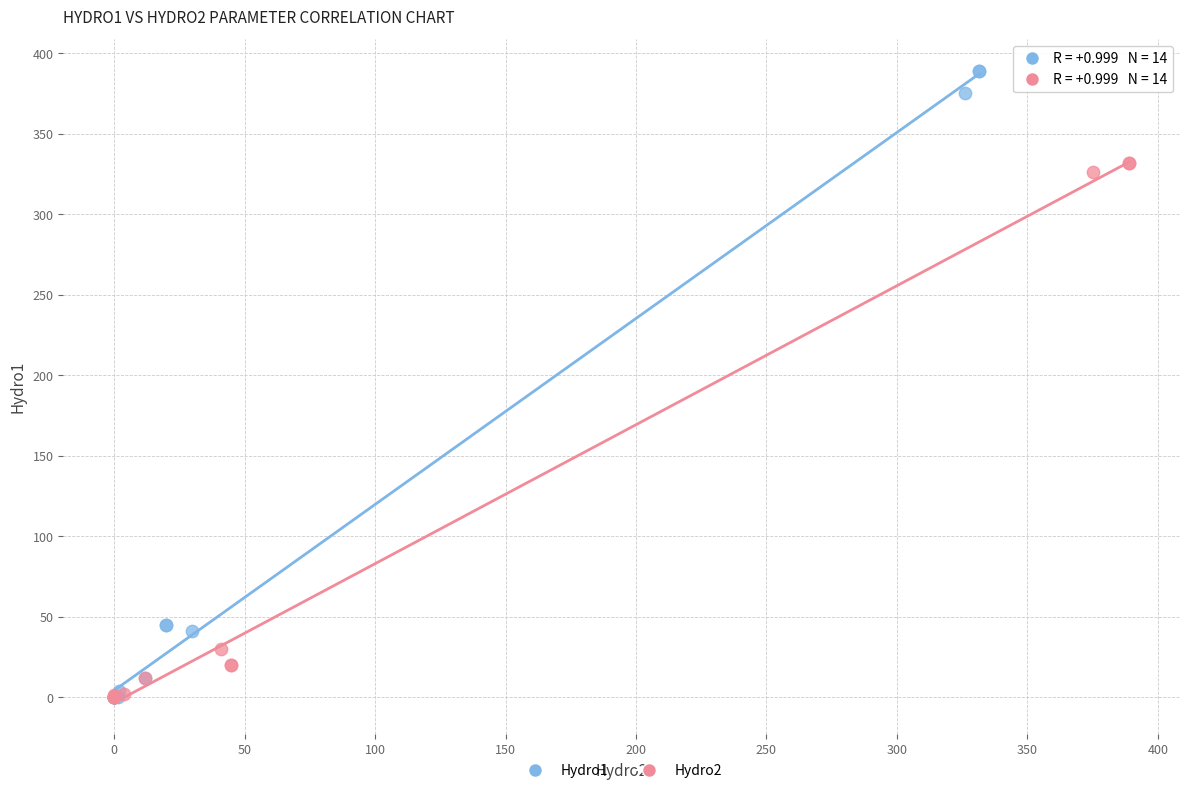

Which series contains the highest Y value?

Hydro1